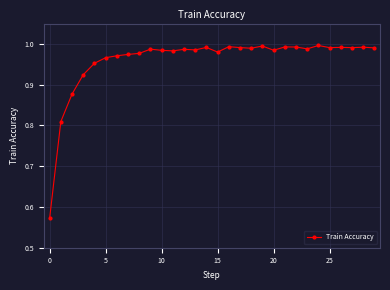

True or false: there are more than 0 points higher than both neighbors.

True